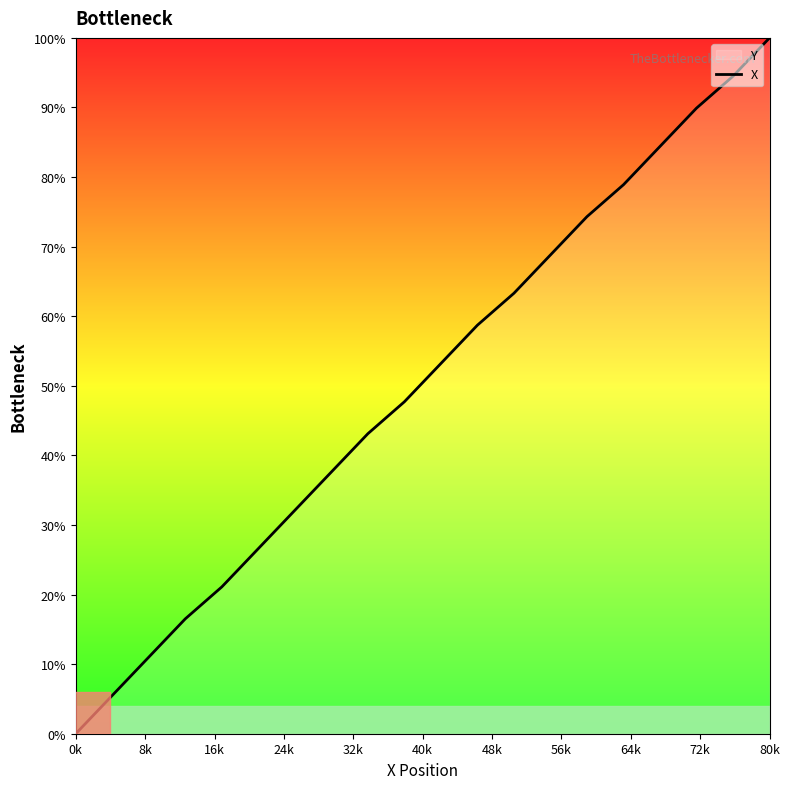

What is the greatest value displayed?

100.0